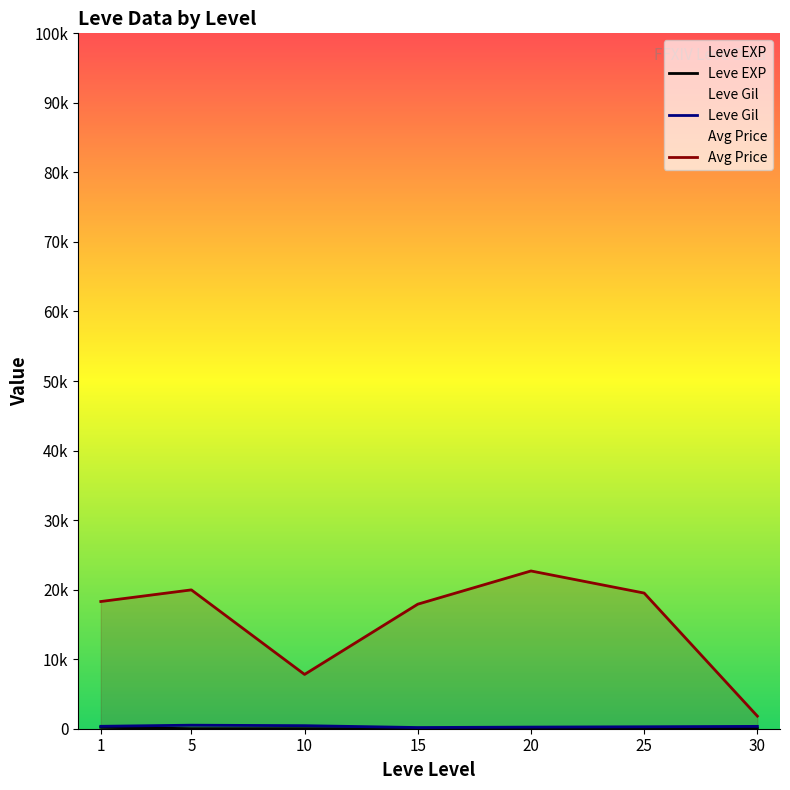

The value of Avg Price at 15 is 17910.8. True or false?

True